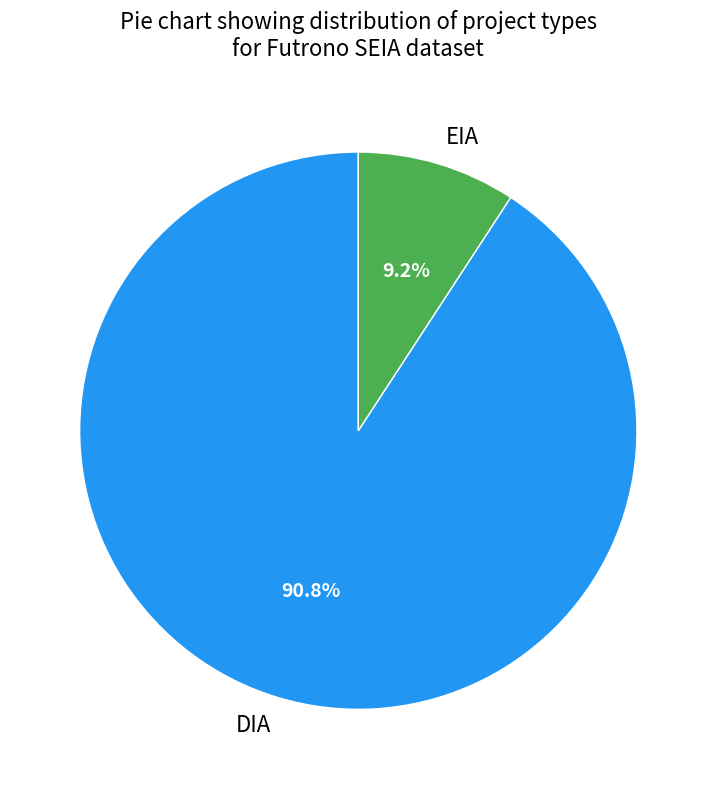

Rank the categories by value from highest to lowest.

DIA, EIA